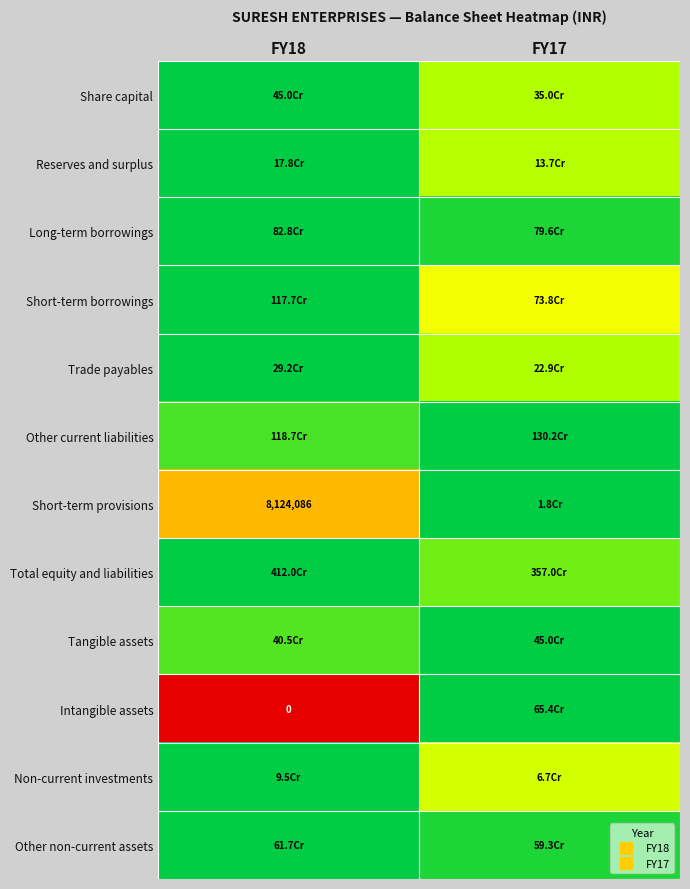

The value of Reserves and surplus at FY17 is 1.1. True or false?

False